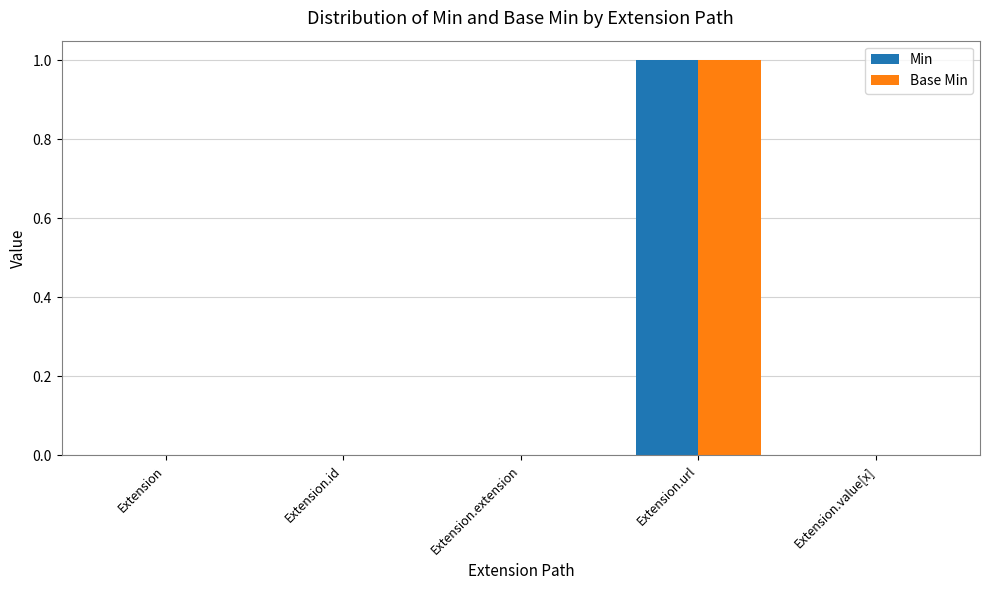

At which category is the sum across all series the highest?

Extension.url